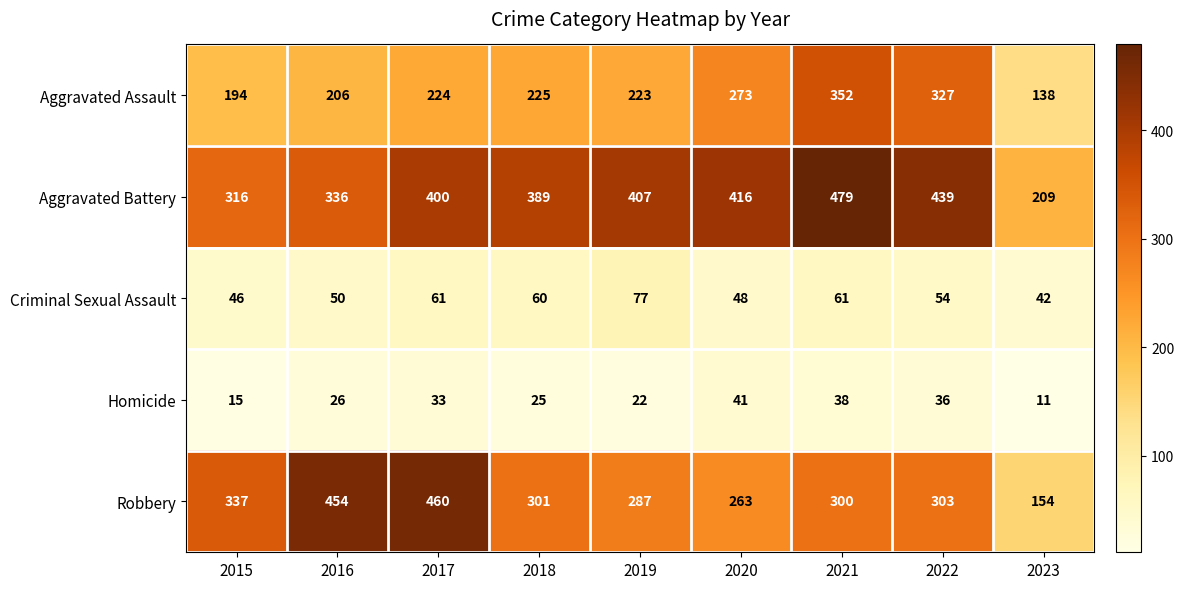

Is it true that Homicide equals 26 at 2016?

True